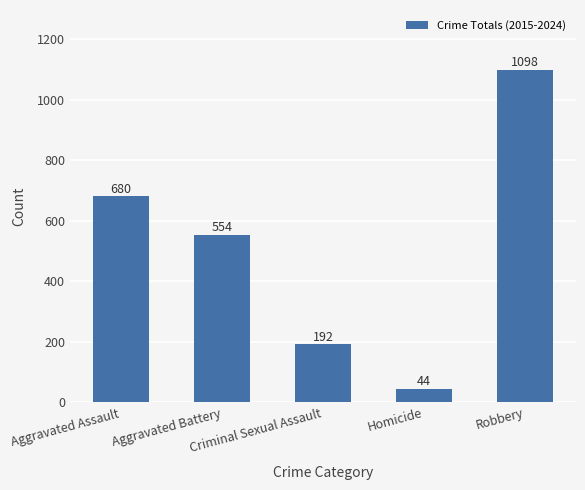

Reading left to right, list all the values displayed in this chart.

680	554	192	44	1098